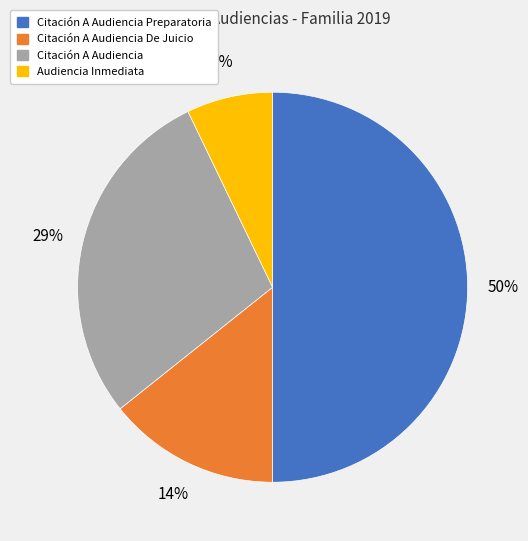

Do Citación A Audiencia De Juicio and Citación A Audiencia together represent more than half of the pie?

No